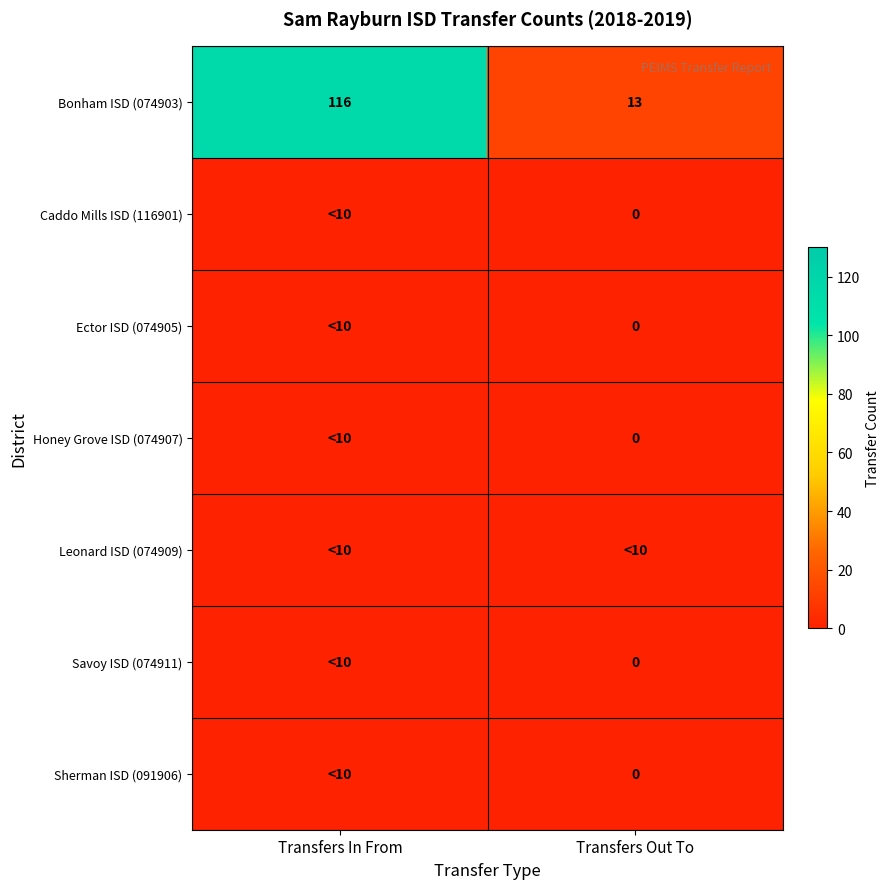

List the labels in order of Bonham ISD (074903) value, largest first.

Transfers In From, Transfers Out To